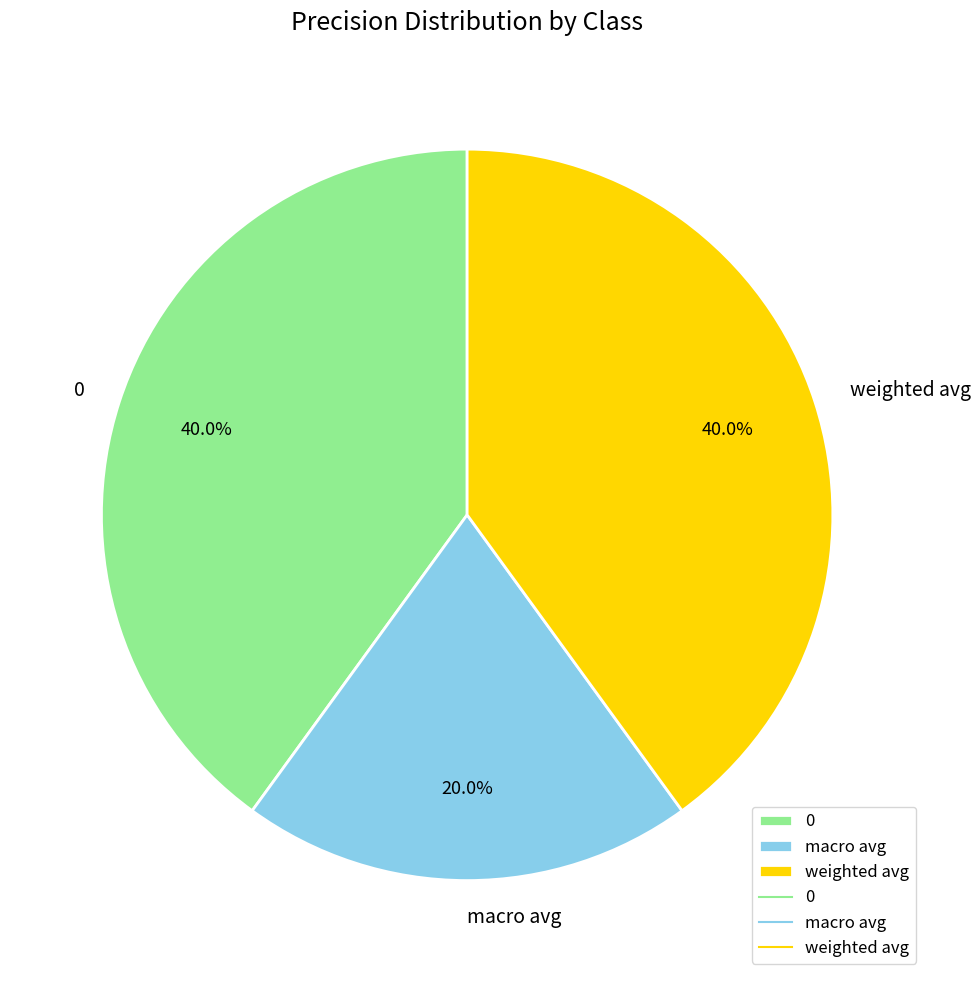

Is there a majority slice in this chart?

No